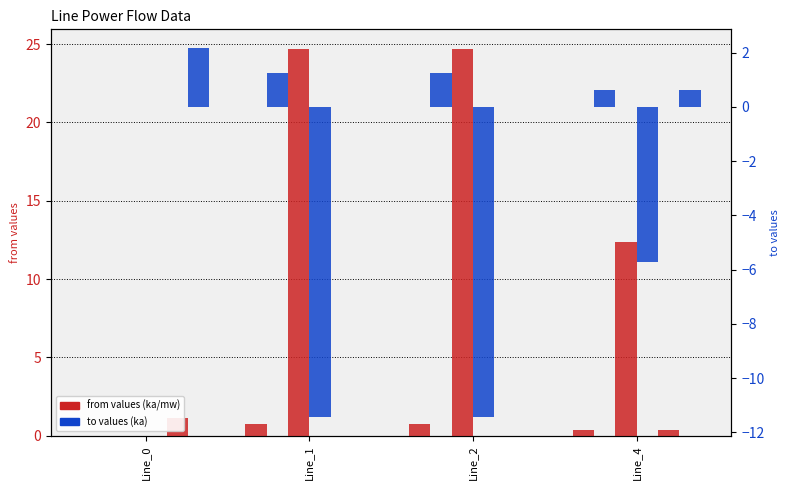

Between Line_2 and Line_4, which series saw the biggest shift?

pf_skss_from_mw